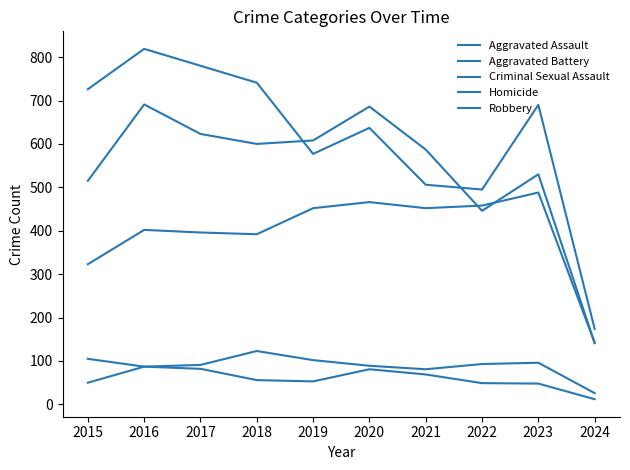

Is this an area chart (filled region under the line)?

No